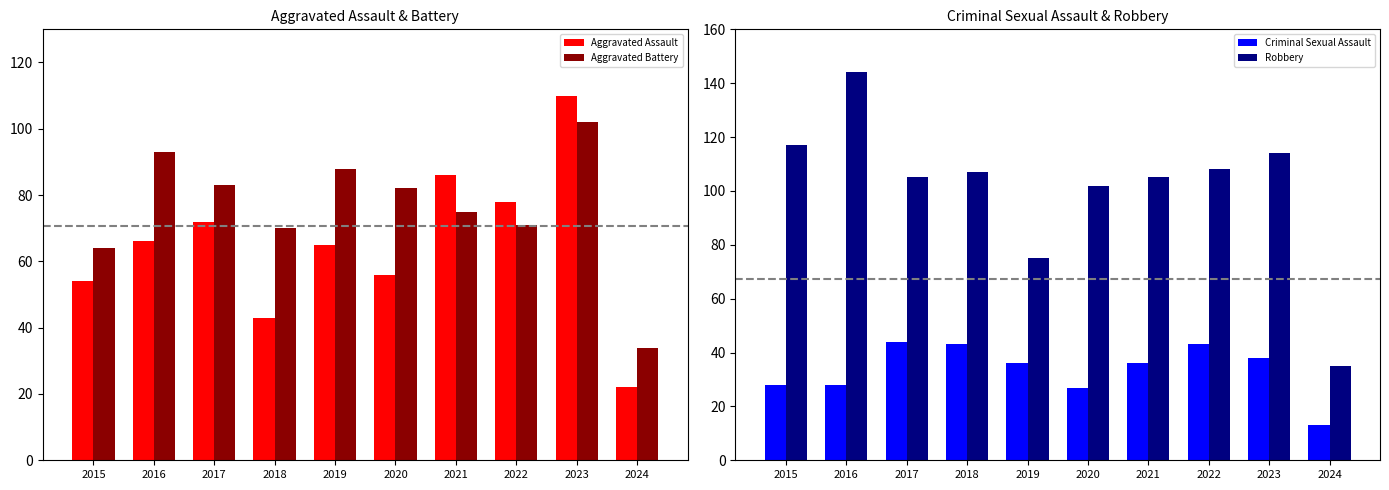

Reading left to right, transcribe all the data shown in this chart.

Aggravated Assault: 54	66	72	43	65	56	86	78	110	22
Aggravated Battery: 64	93	83	70	88	82	75	71	102	34
Criminal Sexual Assault: 28	28	44	43	36	27	36	43	38	13
Robbery: 117	144	105	107	75	102	105	108	114	35